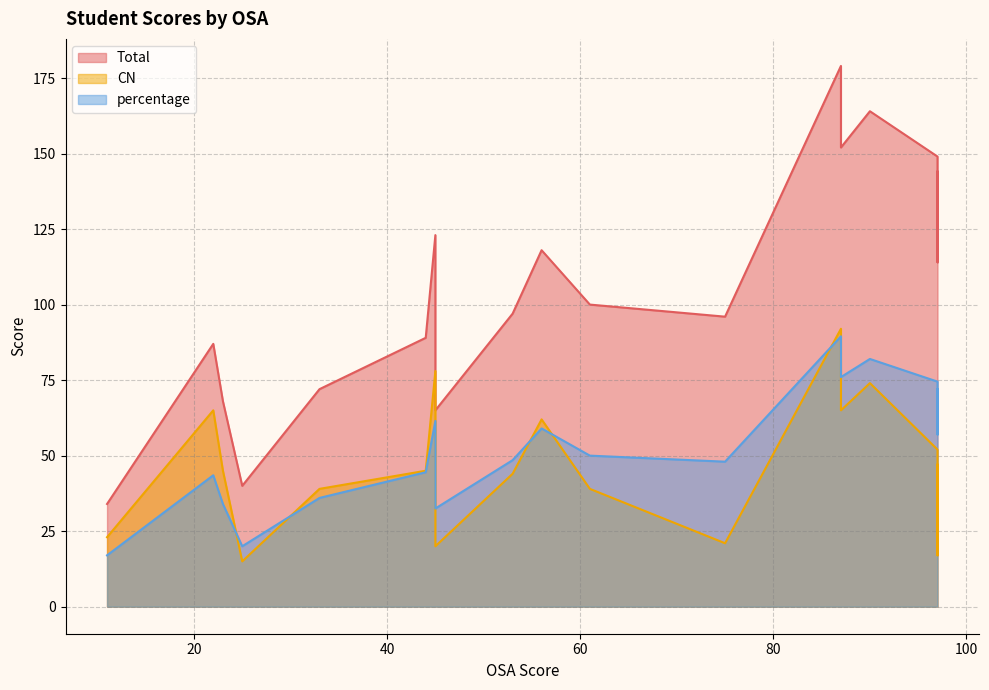

At which category is the sum across all series the highest?

87